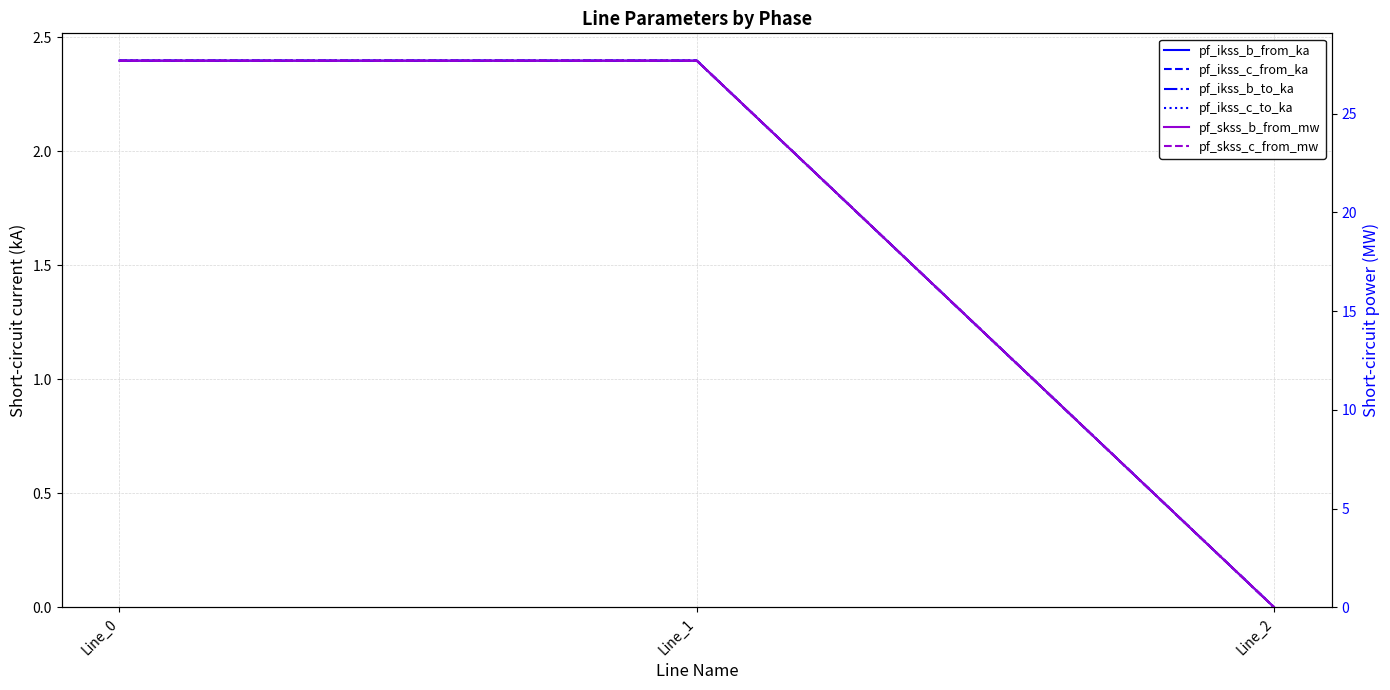

Reading left to right, list all the values displayed in this chart.

pf_ikss_b_from_ka: 2.4	2.4	0.0
pf_ikss_c_from_ka: 2.4	2.4	0.0
pf_ikss_b_to_ka: 2.4	2.4	0.0
pf_ikss_c_to_ka: 2.4	2.4	0.0
pf_skss_b_from_mw: 27.7	27.7	0.0
pf_skss_c_from_mw: 27.7	27.7	0.0